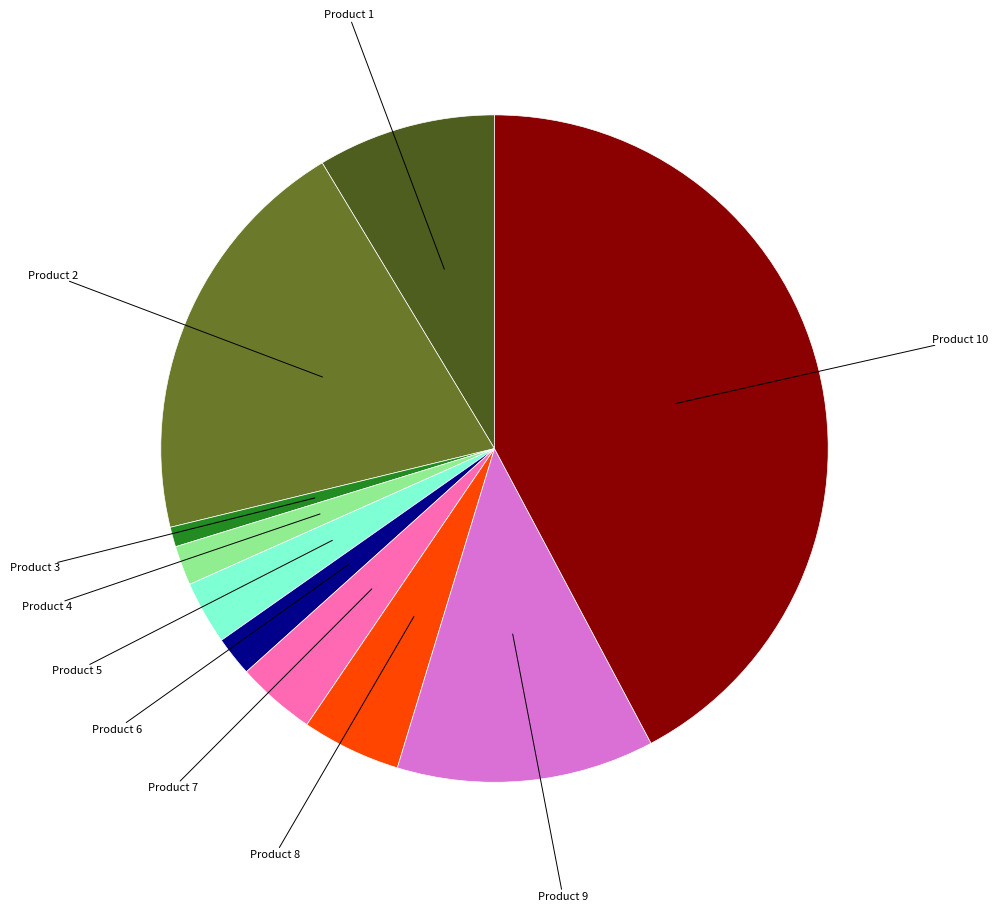

Does any single category account for the majority?

No